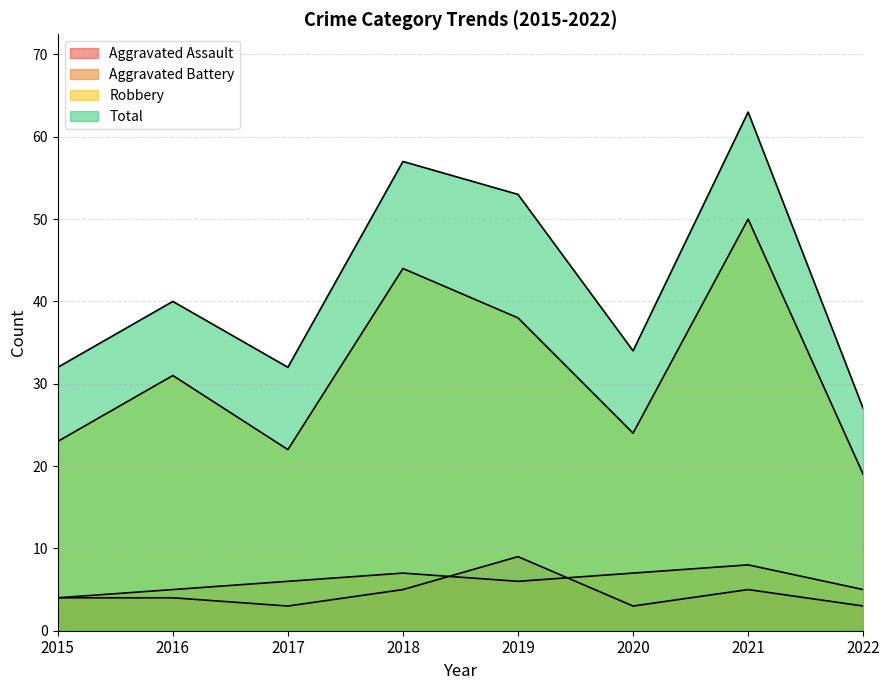

Rank the series by their maximum value, from lowest to highest.

Aggravated Battery, Aggravated Assault, Robbery, Total